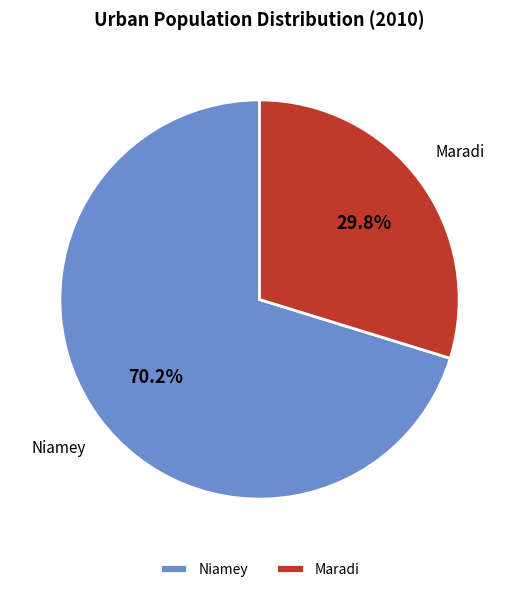

How many slices are in this pie chart?

2